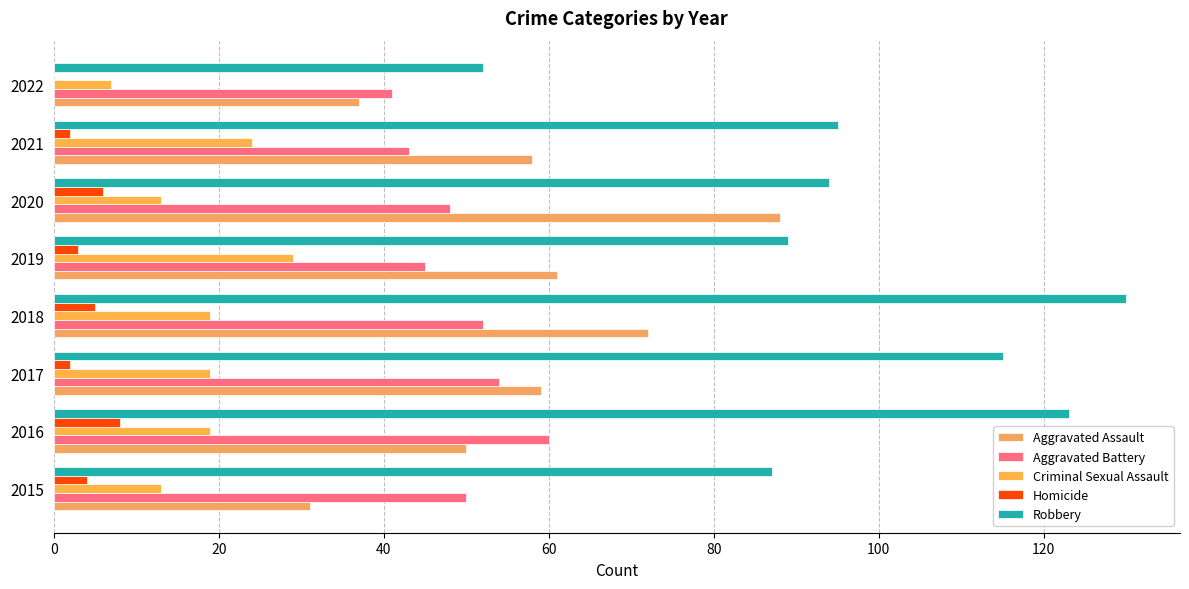

How many data points does each series have?

8